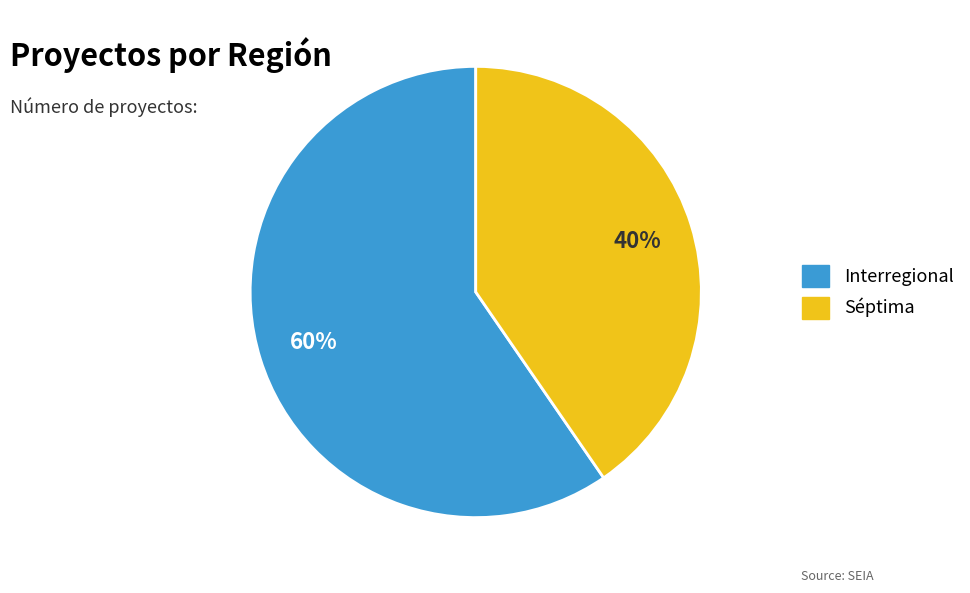

Rank the categories by value from lowest to highest.

Séptima, Interregional